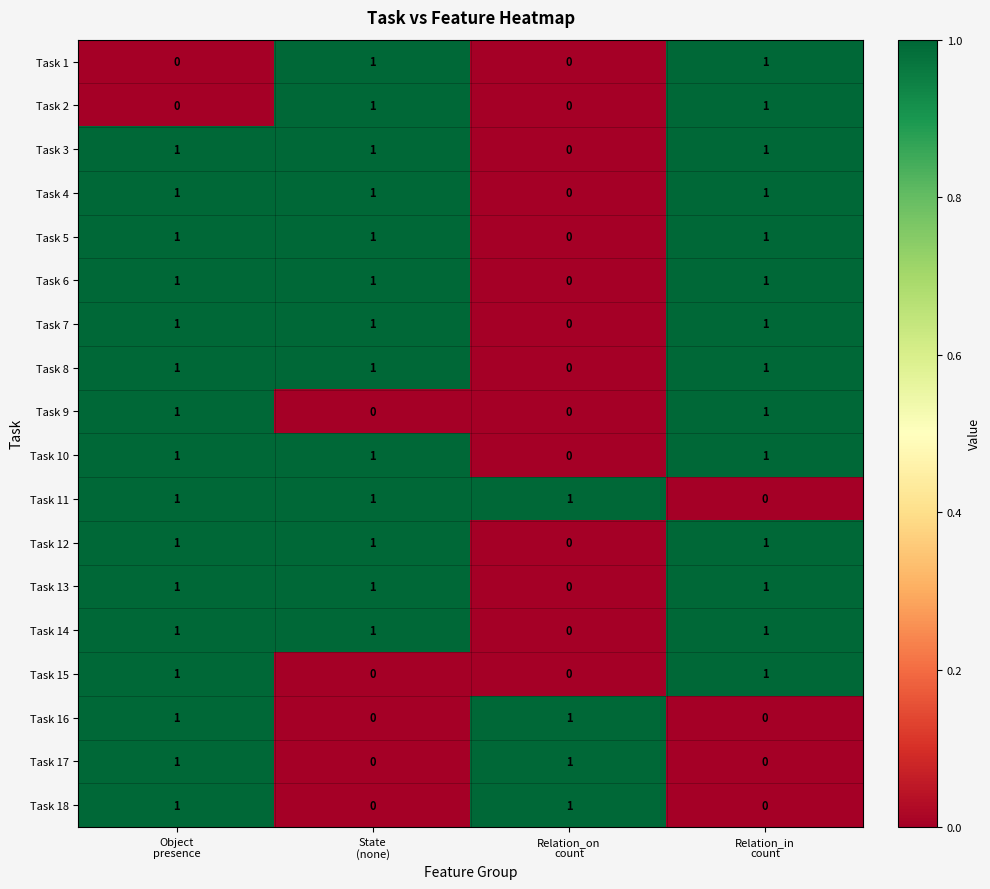

What is the sum of all Task 5 values?

3